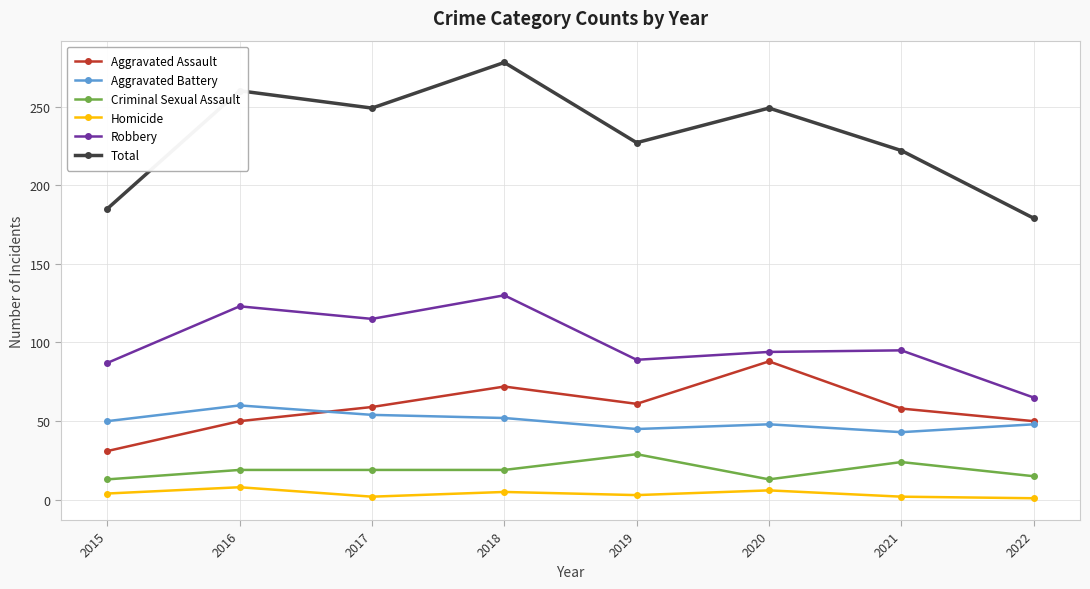

Rank the series by their maximum value, from highest to lowest.

Total, Robbery, Aggravated Assault, Aggravated Battery, Criminal Sexual Assault, Homicide